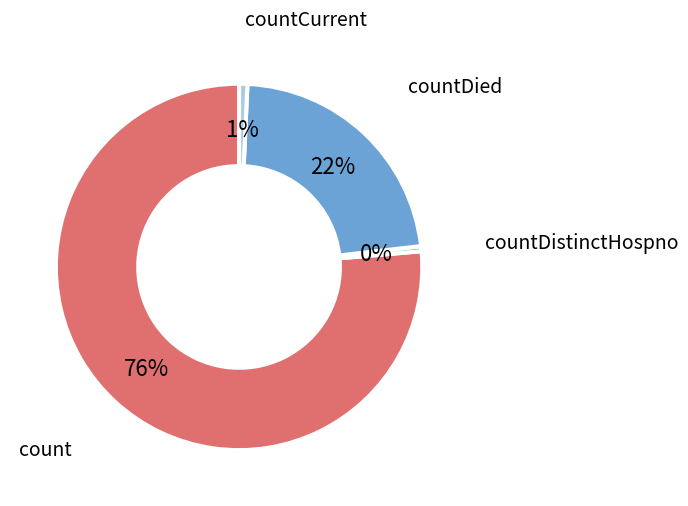

Is there any slice that represents more than half of the pie?

Yes